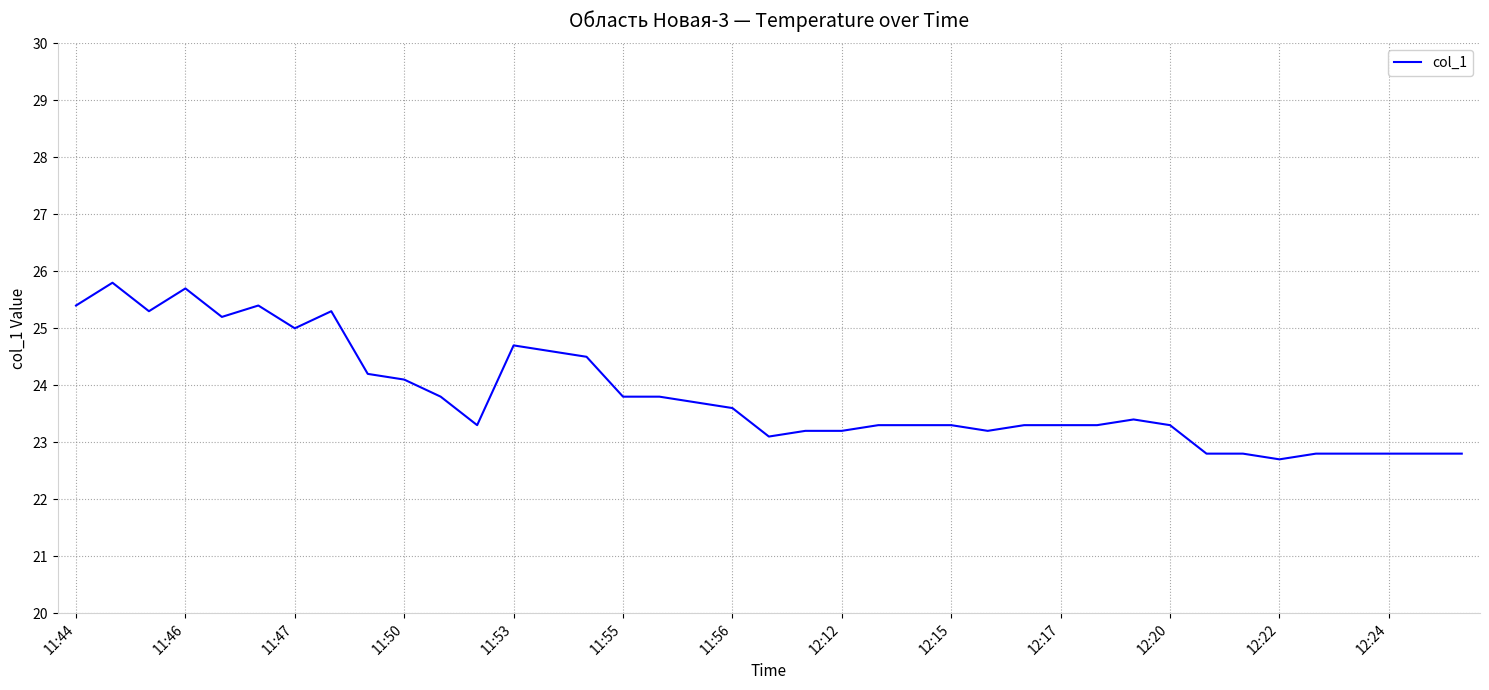

What is the sum of all values?

928.7